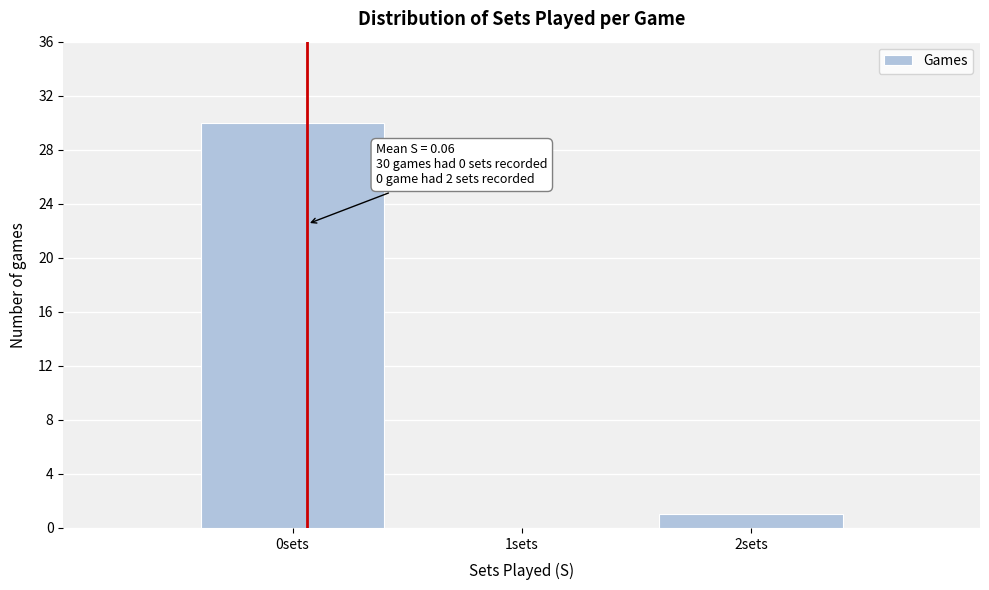

Which range on the x-axis has the tallest bar?

-0.5 to 0.5